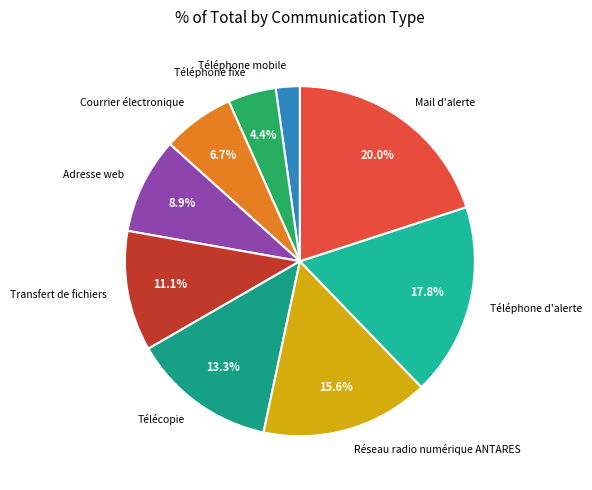

To the nearest percent, what portion does Réseau radio numérique ANTARES represent?

16%